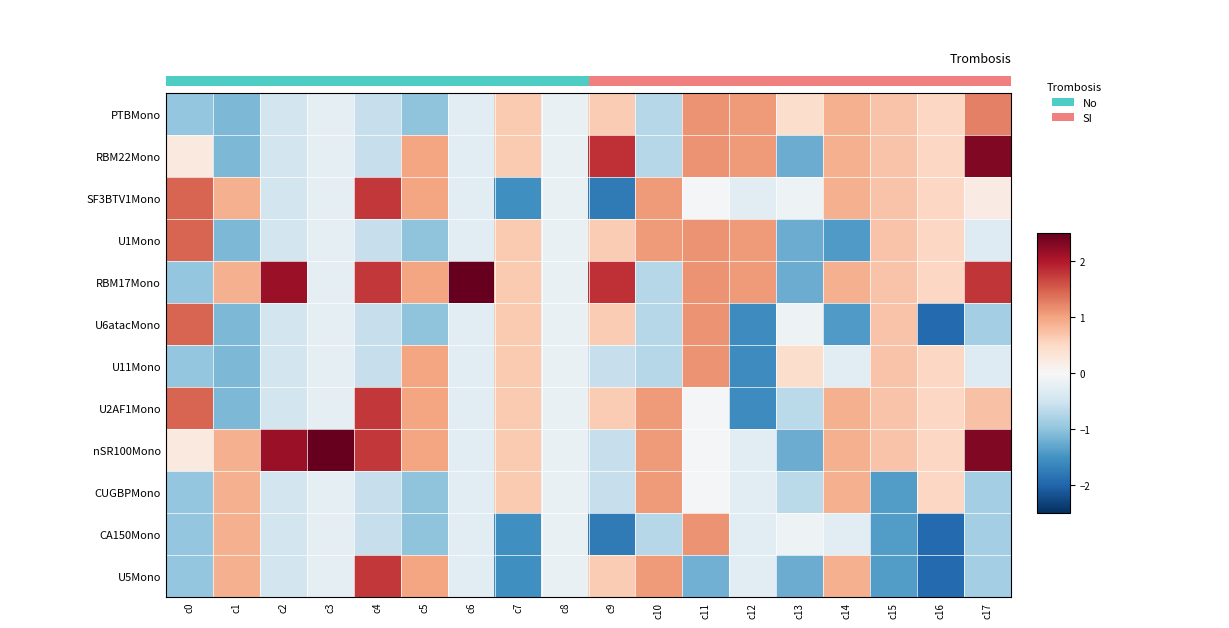

How many values in the RBM17Mono series are below 0?

5